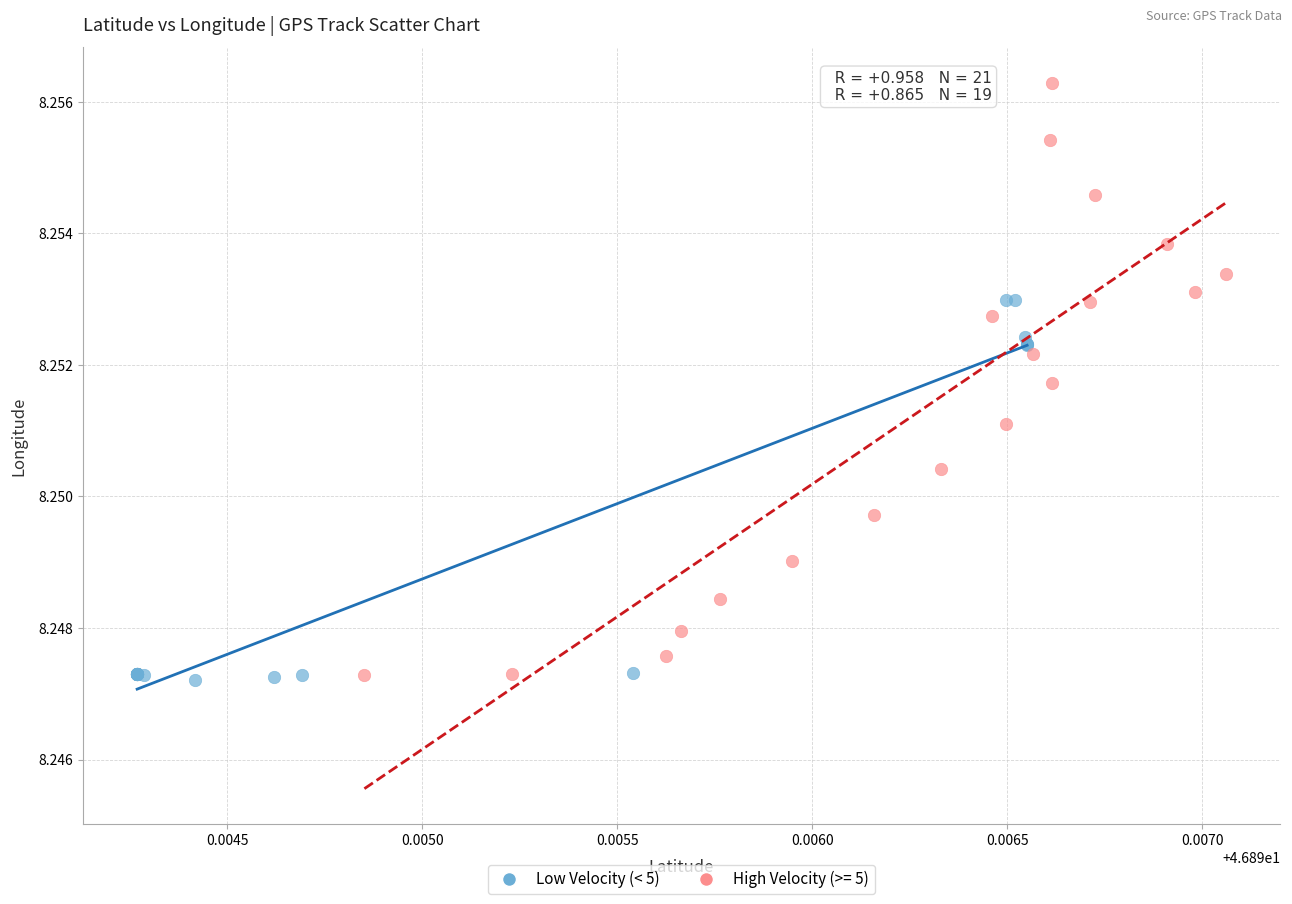

Which series contains the highest Y value?

High Velocity (>= 5)